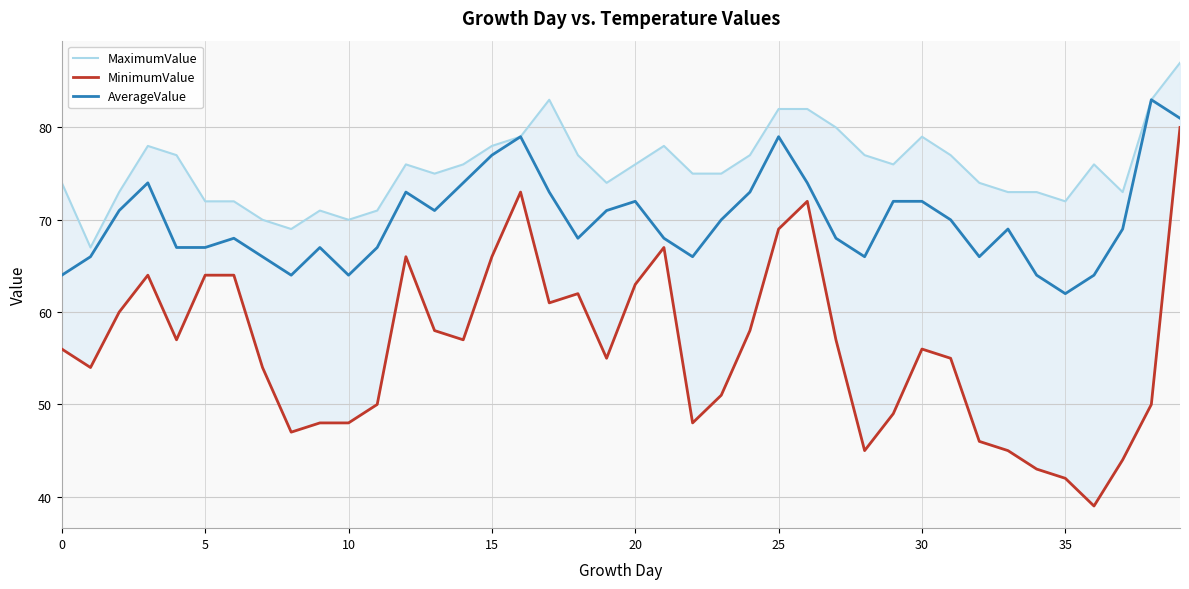

True or false: MaximumValue and AverageValue intersect in this chart.

False